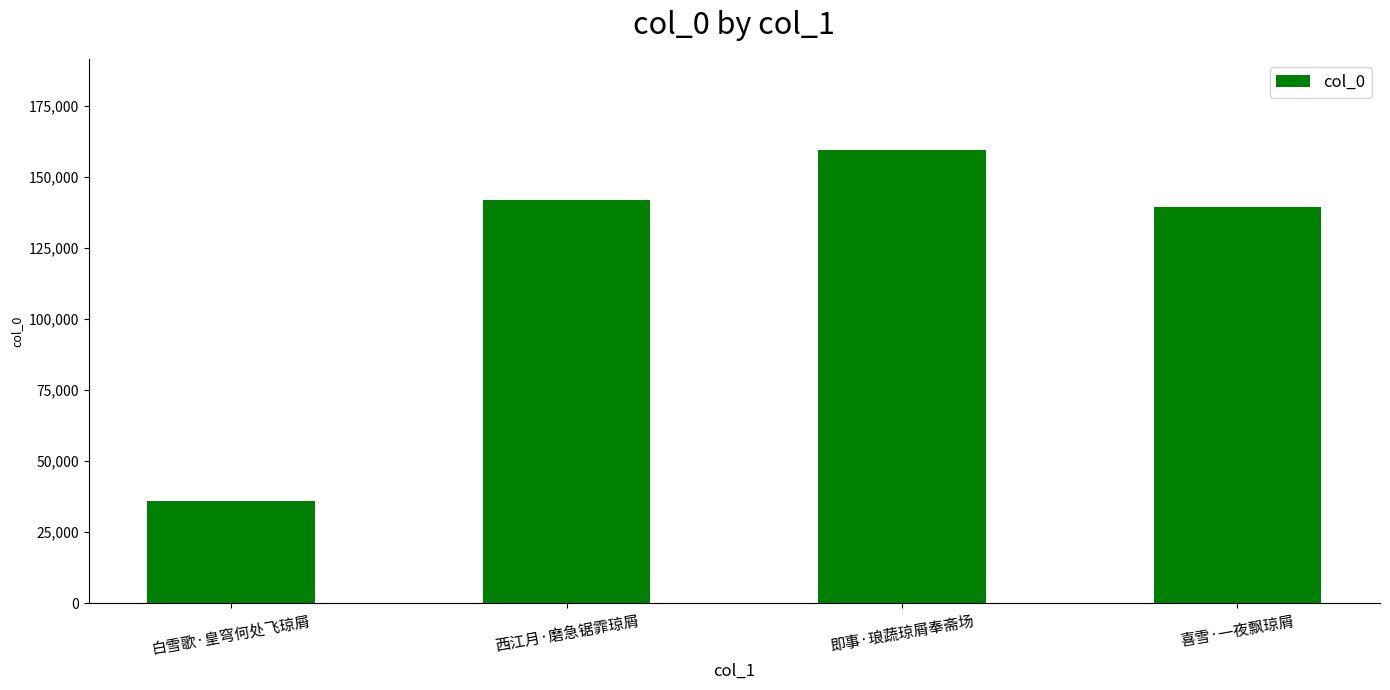

Is it true that the value at 即事·琅蔬琼屑奉斋场 is 159514?

True